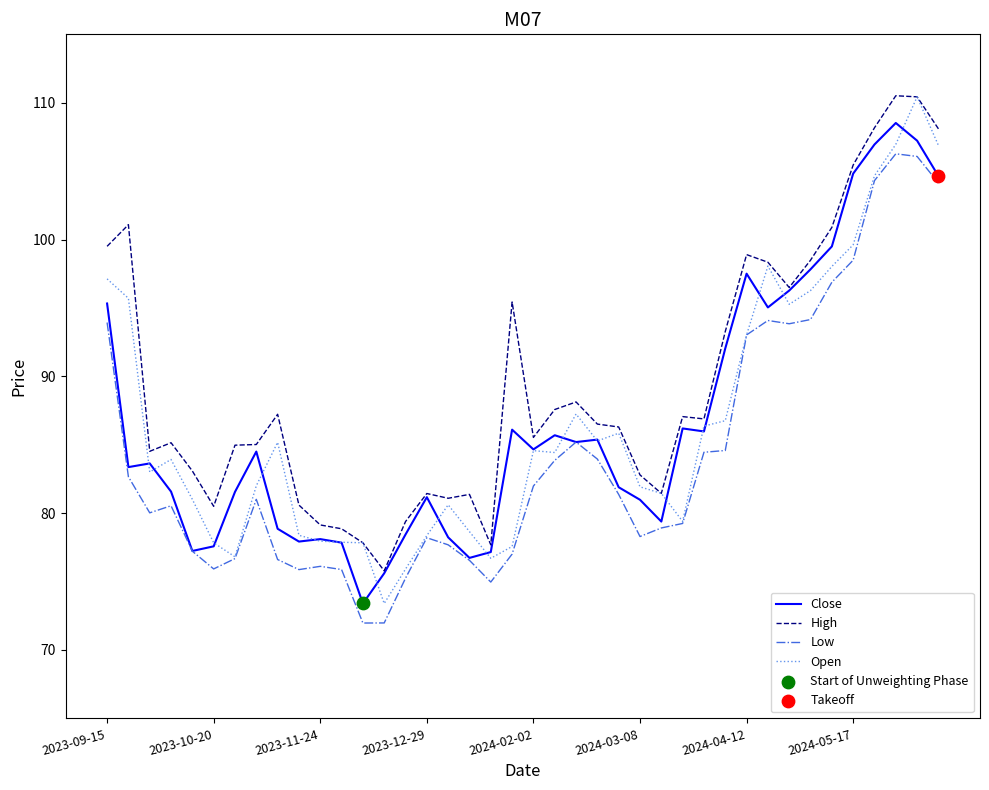

Which series has the largest total across all categories?

High